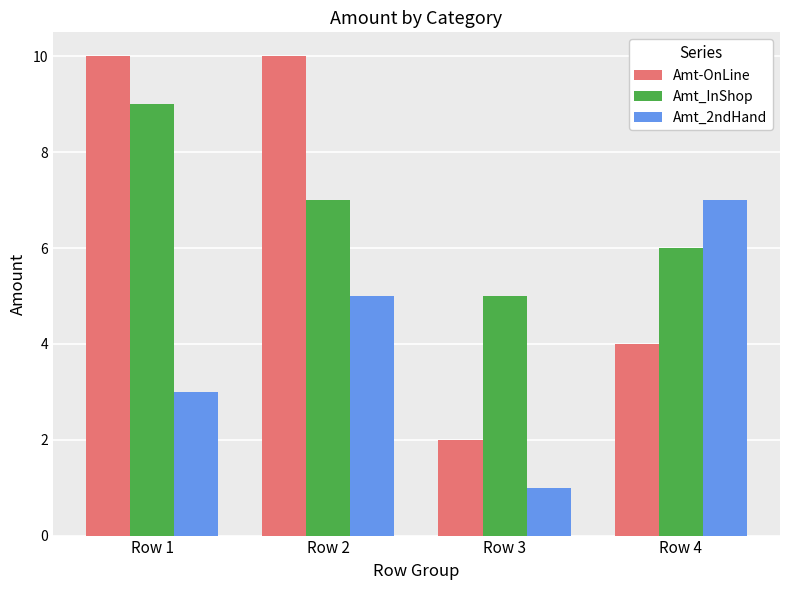

How many Amt_InShop values are between 6 and 9?

3